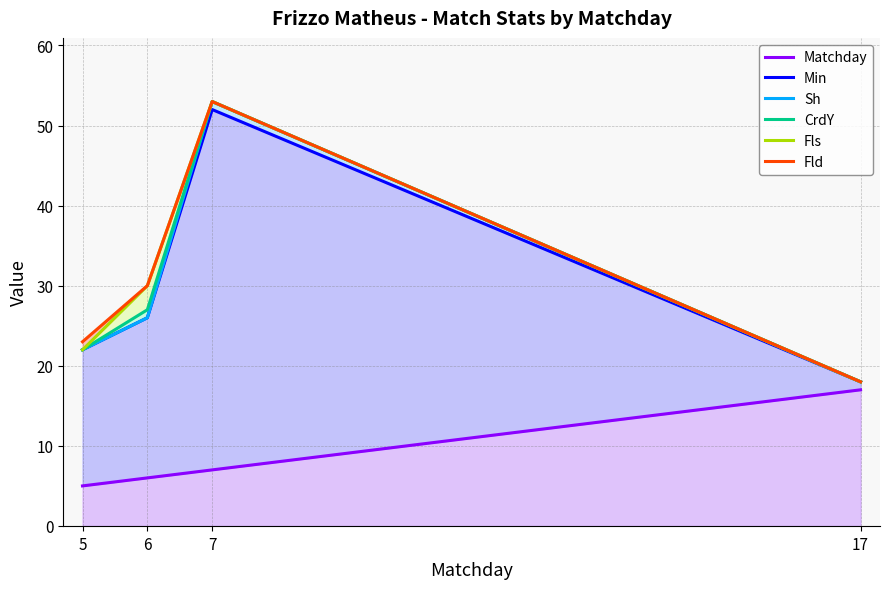

Where is Matchday nearest to the value 11?

7